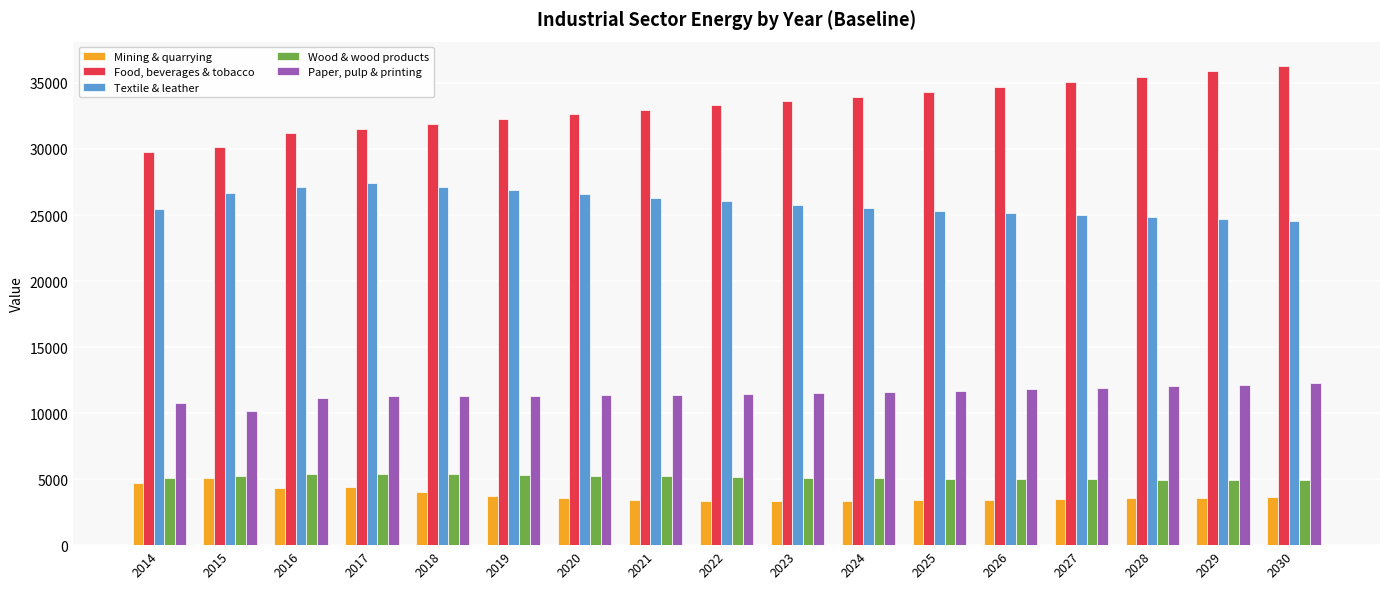

What is the difference between the highest and lowest values at 2018?

27884.3